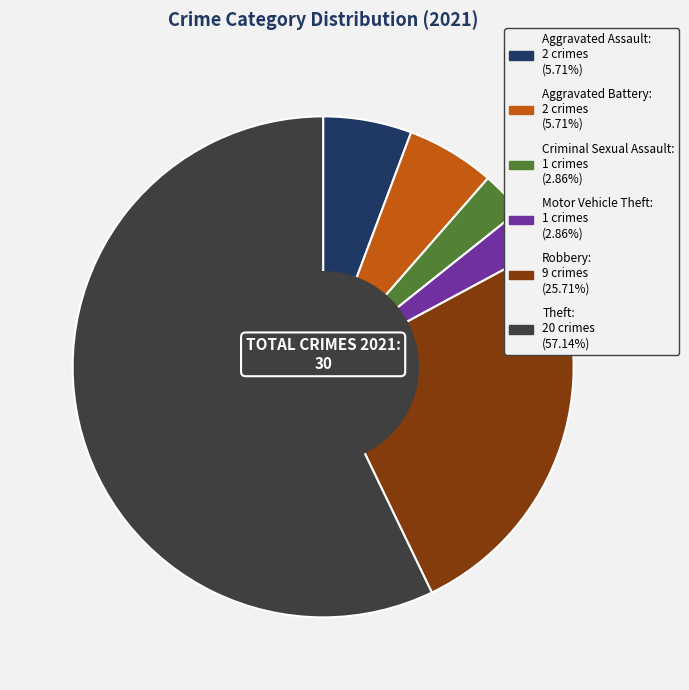

Does any single category account for the majority?

Yes